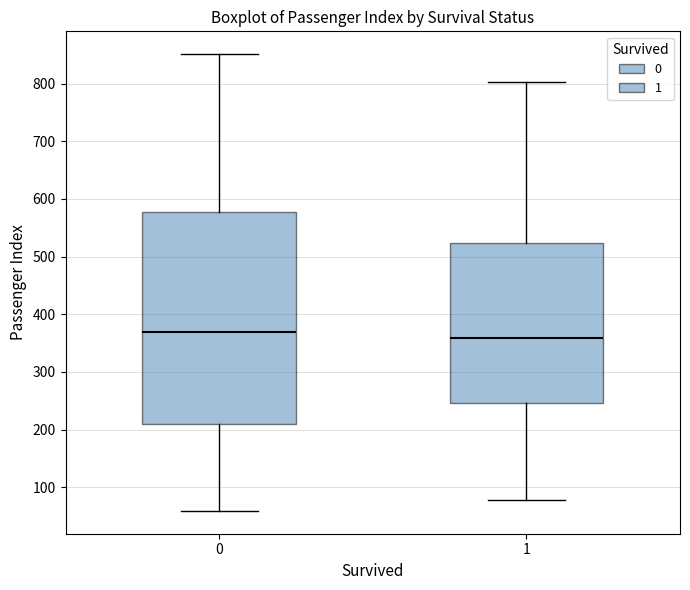

Reading left to right, read every box against the y-axis: the position of its median line, the range the box covers, and the ends of its whiskers. The values are not printed on the chart, so give them approximately, as read against the axis.

0: median 370, box 210 to 580, whiskers 60 to 850
1: median 360, box 250 to 520, whiskers 80 to 800